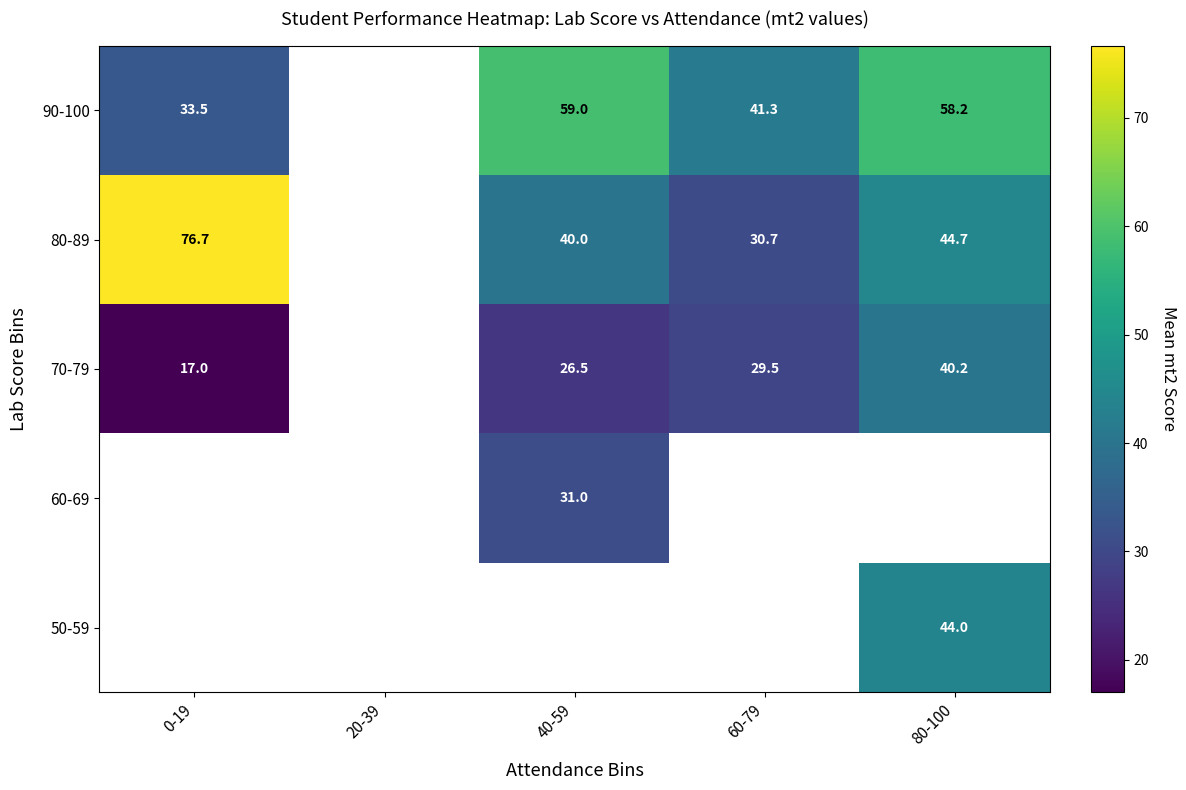

True or false: 90-100 has a value of 59.0 at 40-59.

True